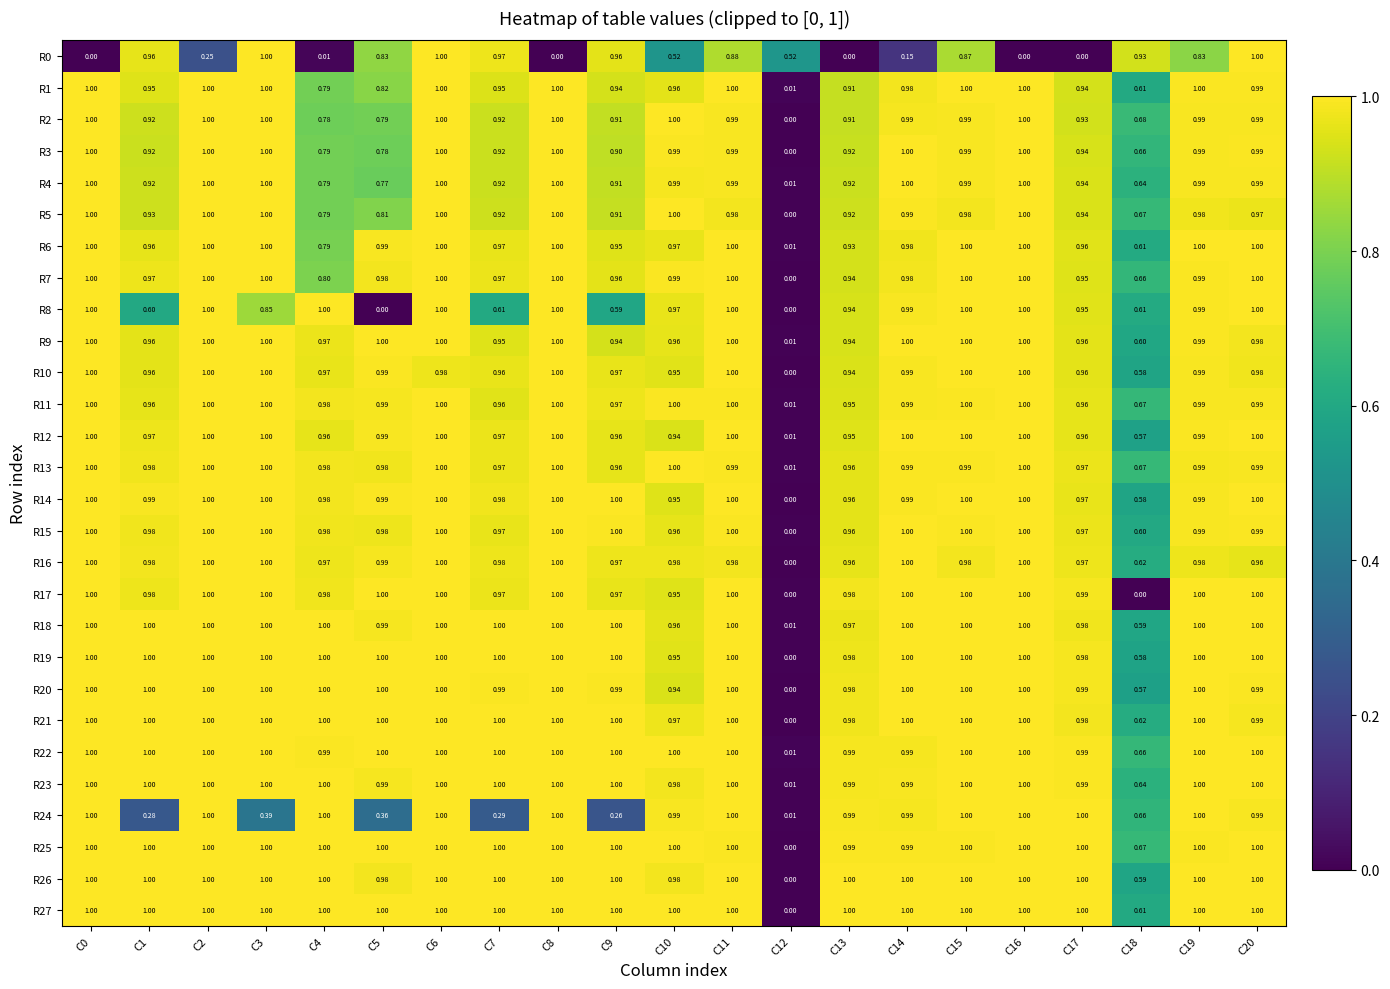

At how many categories does at least one series exceed 0?

21